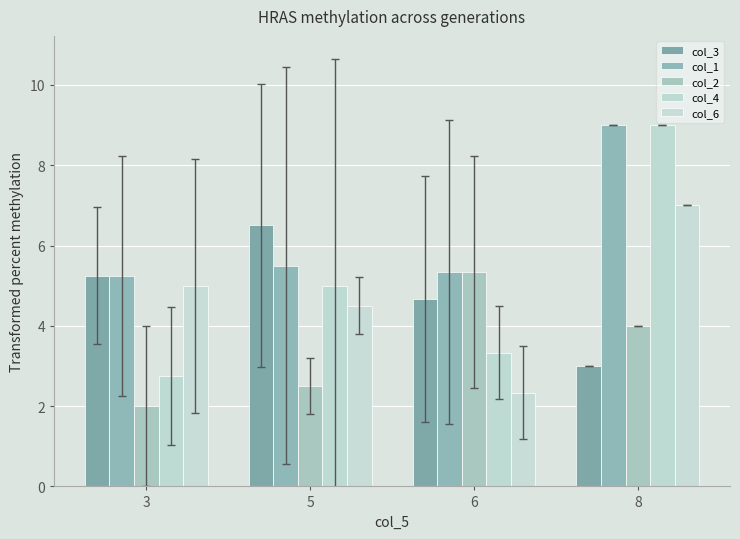

Is it true that col_6 equals 2.8 at 5?

False